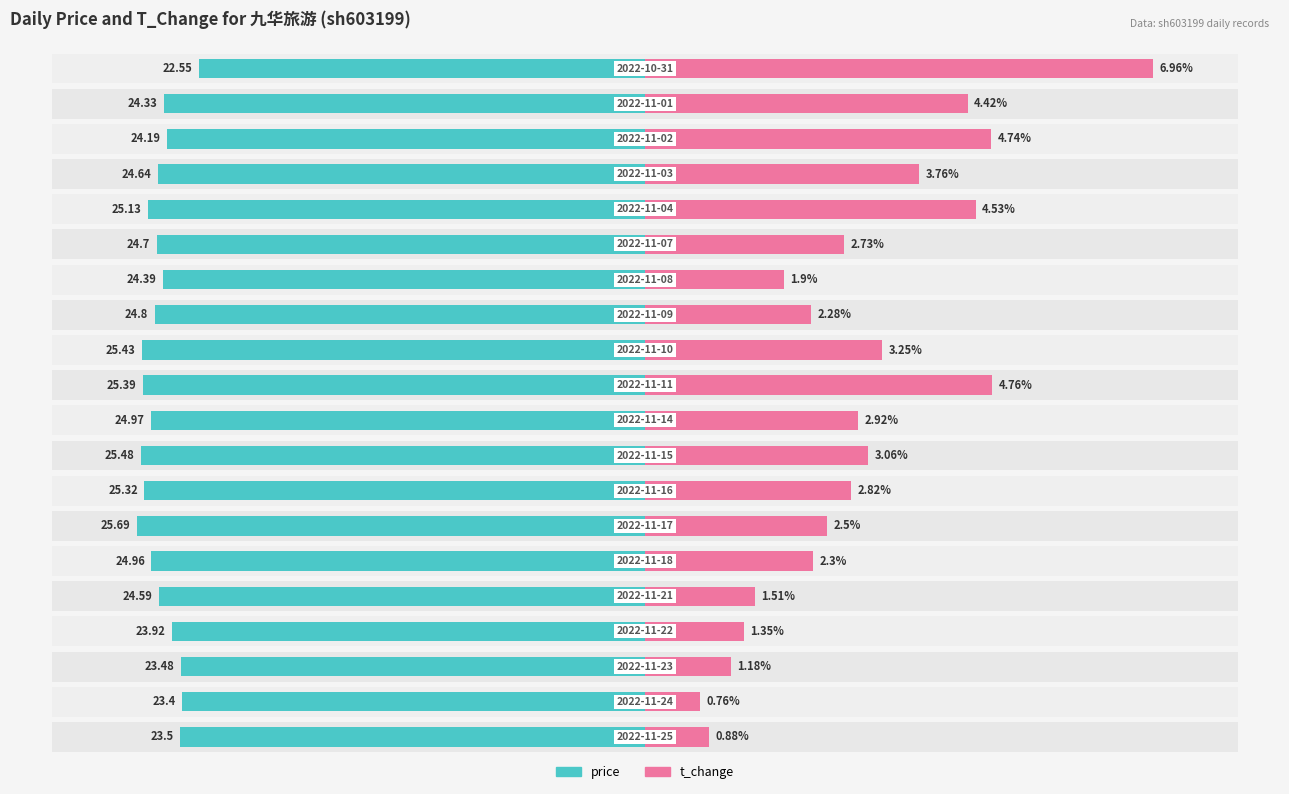

How many bars are there in total?

40